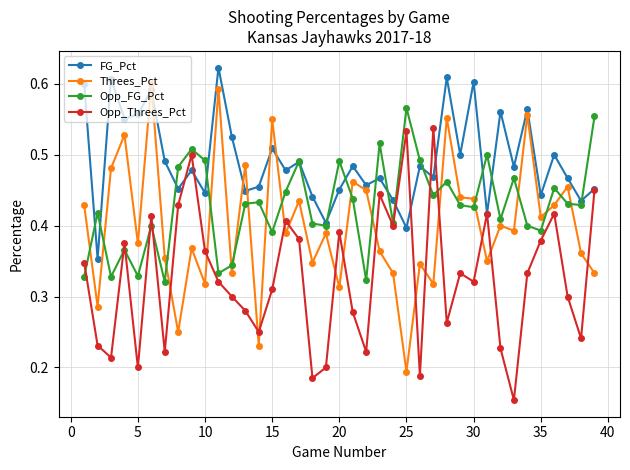

After their last crossing, which series has the higher values: Threes_Pct or Opp_FG_Pct?

Opp_FG_Pct